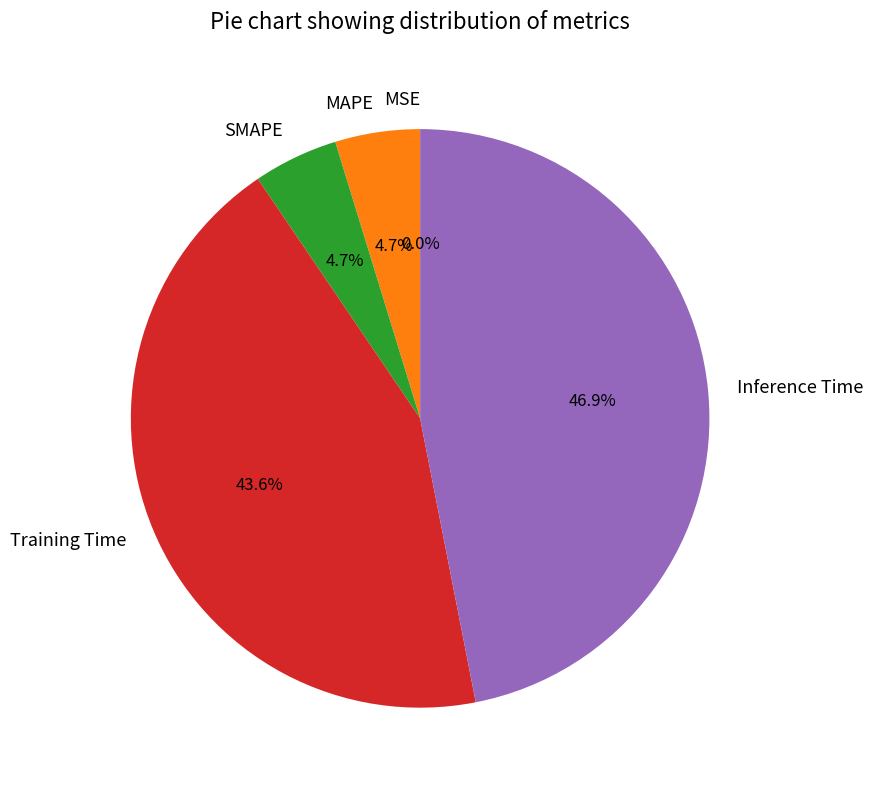

What is the largest slice in the pie chart?

Inference Time